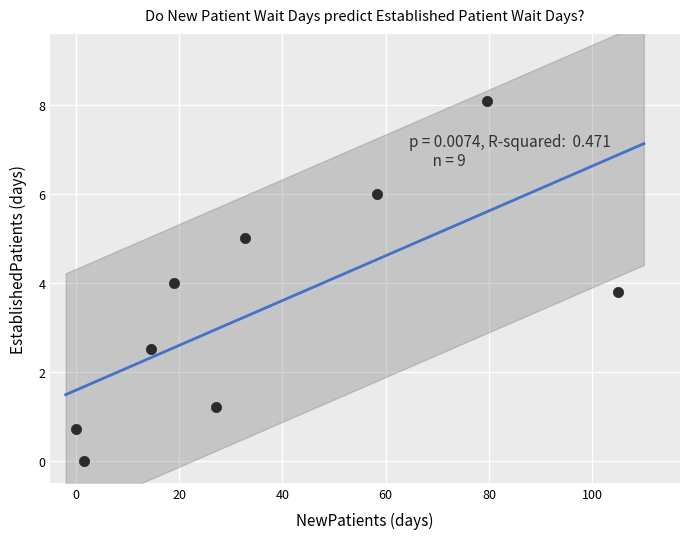

What is the range of Y values (max minus min)?

8.1